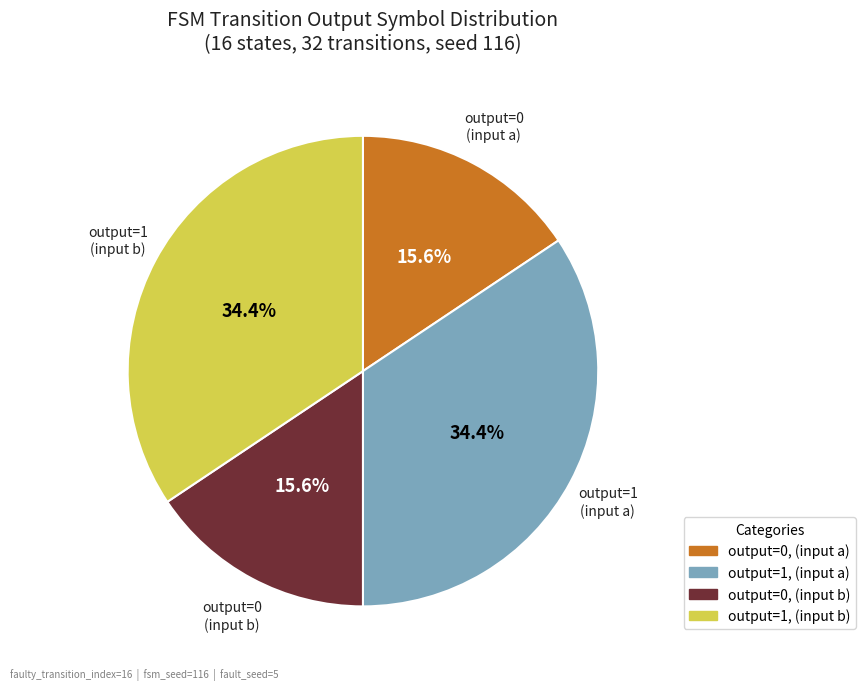

Which has a higher value, output=1 (input b) or output=0 (input b)?

output=1 (input b)